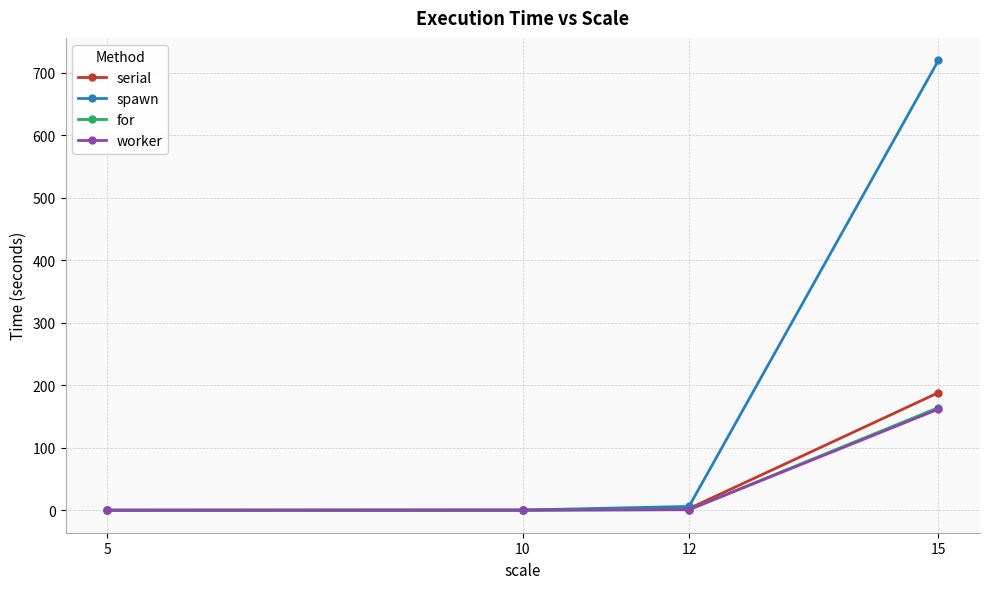

What is the value of the spawn point at the 4th from the left?

719.5